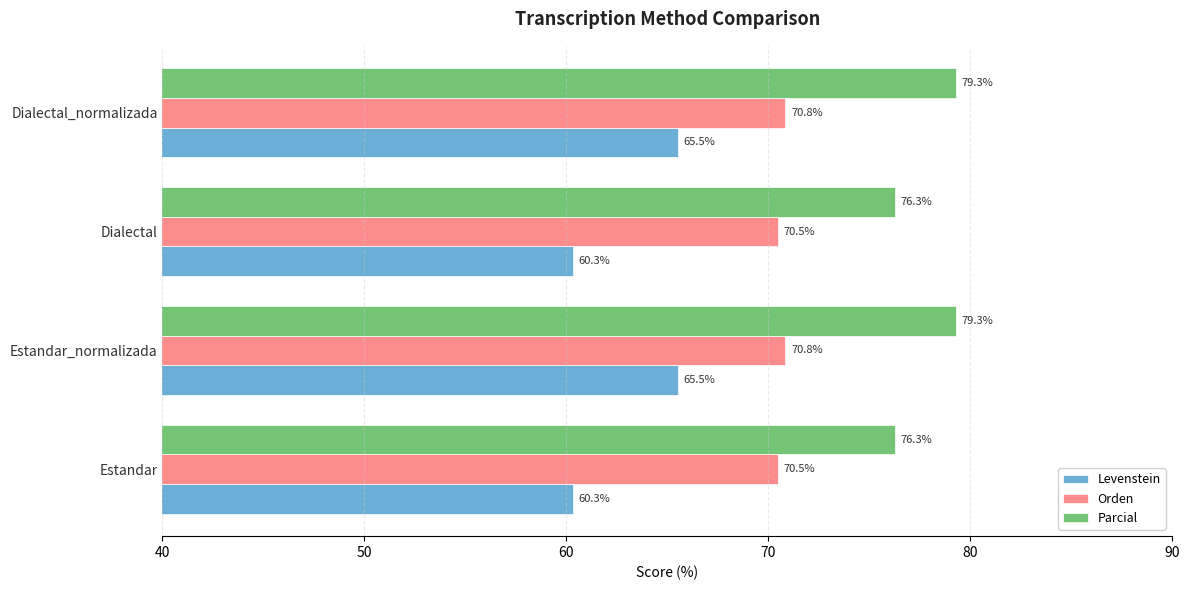

What is the difference between the maximum and minimum values in the Levenstein series?

5.2